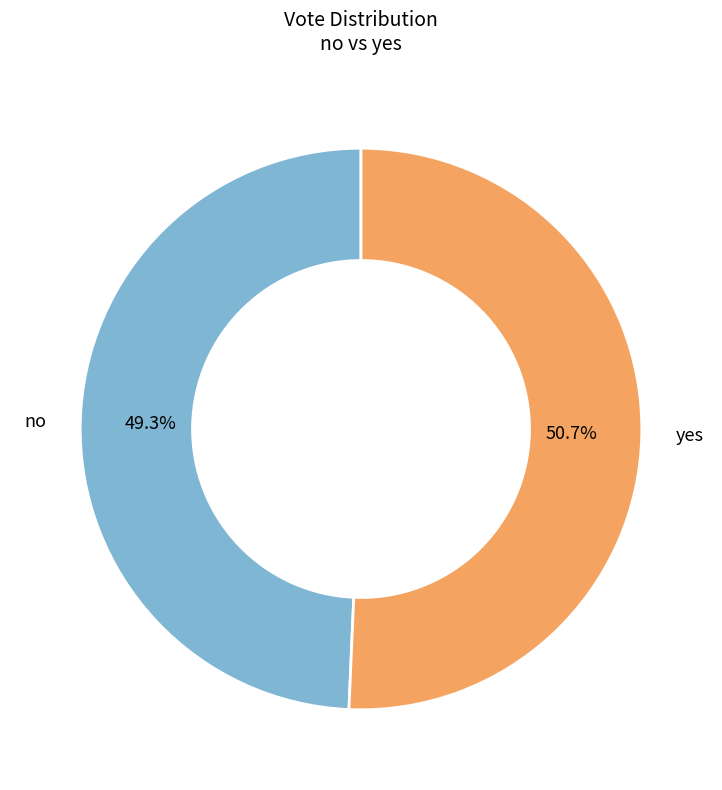

Count the number of slices in the pie.

2